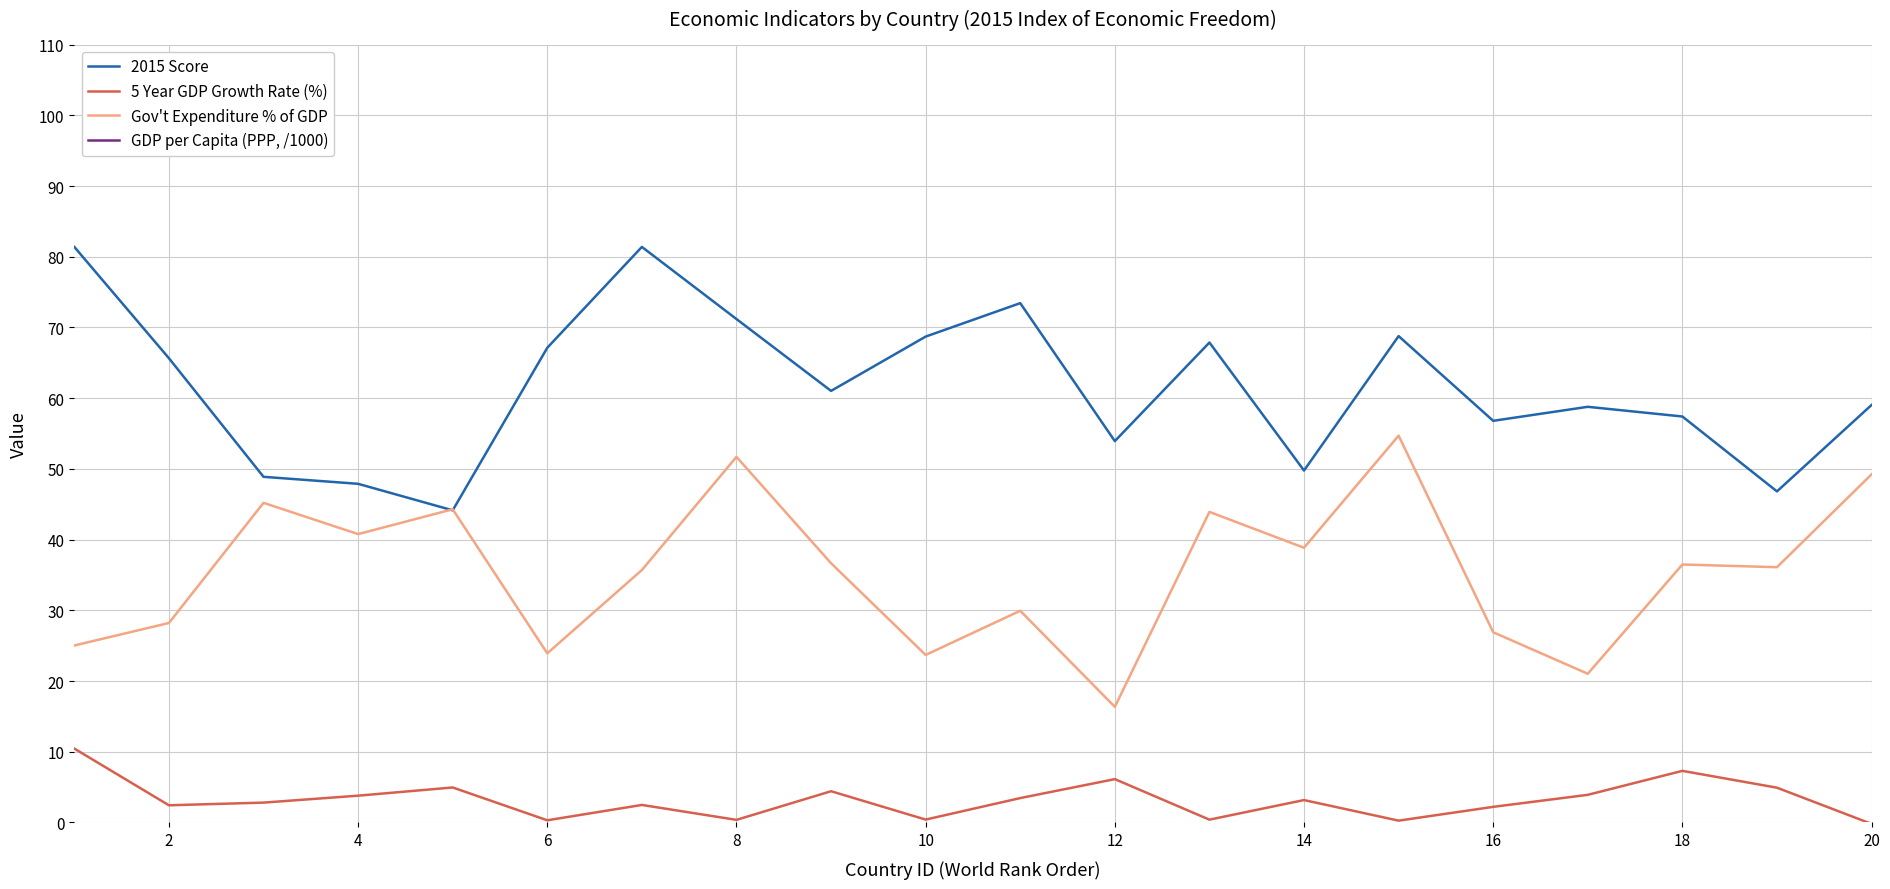

Is the value of Gov't Expenditure % of GDP at 13 greater than the value of 2015 Score at 18?

No